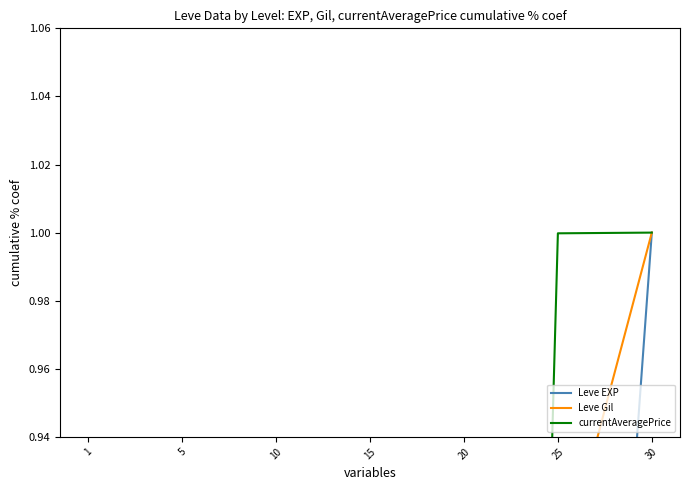

True or false: Leve EXP and Leve Gil cross at least once.

False